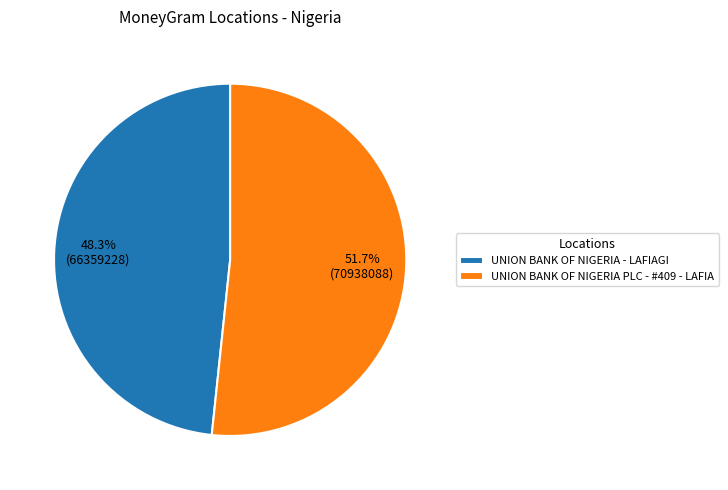

What percentage is the UNION BANK OF NIGERIA PLC - #409 - LAFIA slice, to the nearest percent?

52%